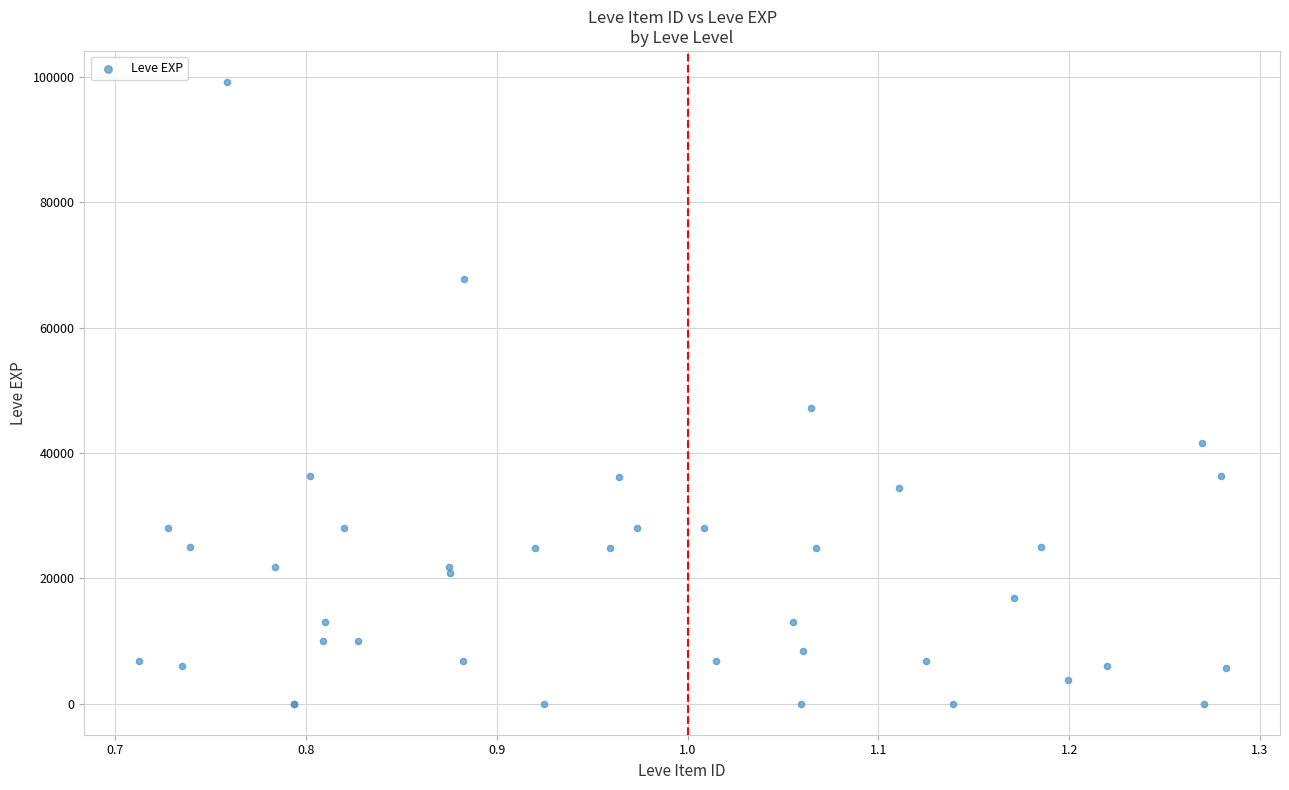

What Y value in the scatter plot is closest to 49610?

47200